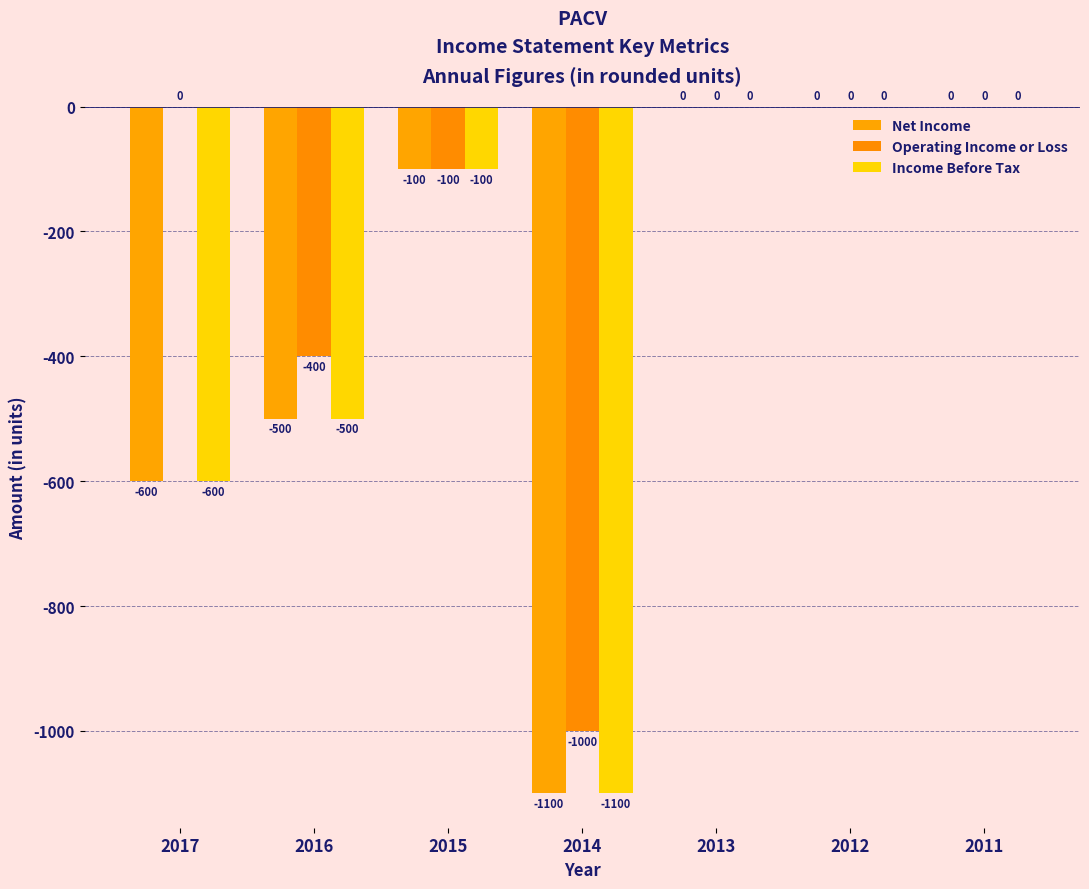

How many data points in Income Before Tax are above -100?

3